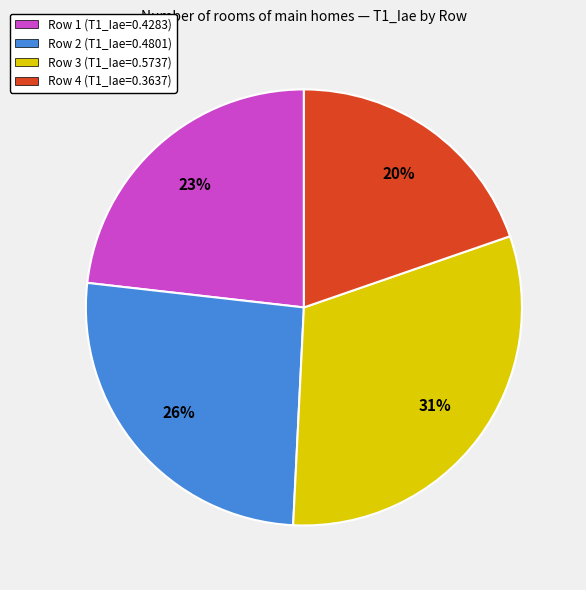

True or false: Row 3 accounts for 31% of the total.

True